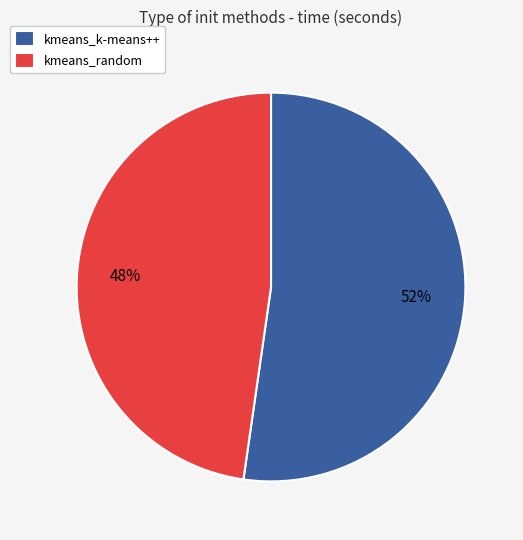

Which slice is the smallest?

kmeans_random